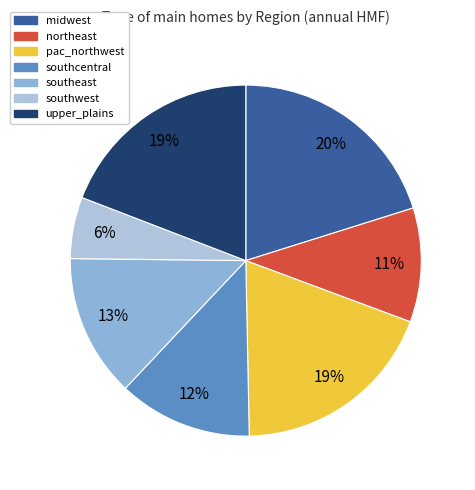

True or false: southeast accounts for 8% of the total.

False